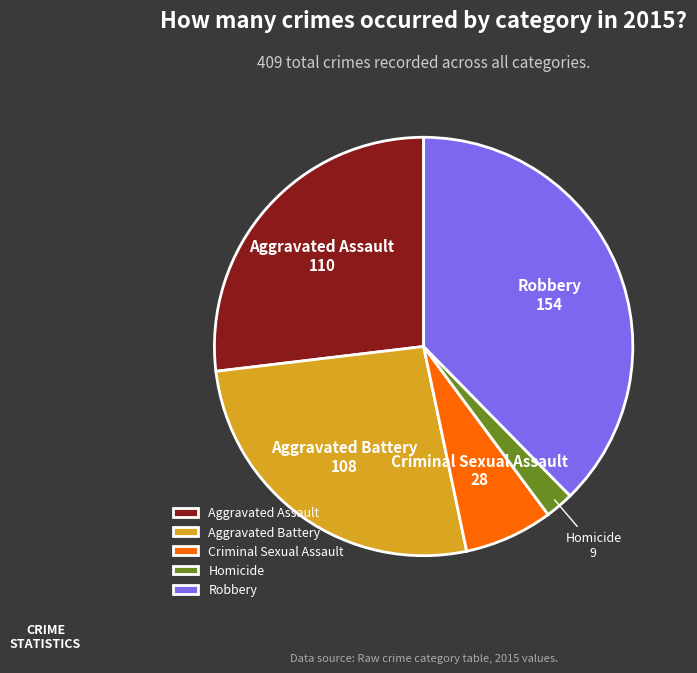

Do Homicide and Aggravated Assault together represent more than half of the pie?

No